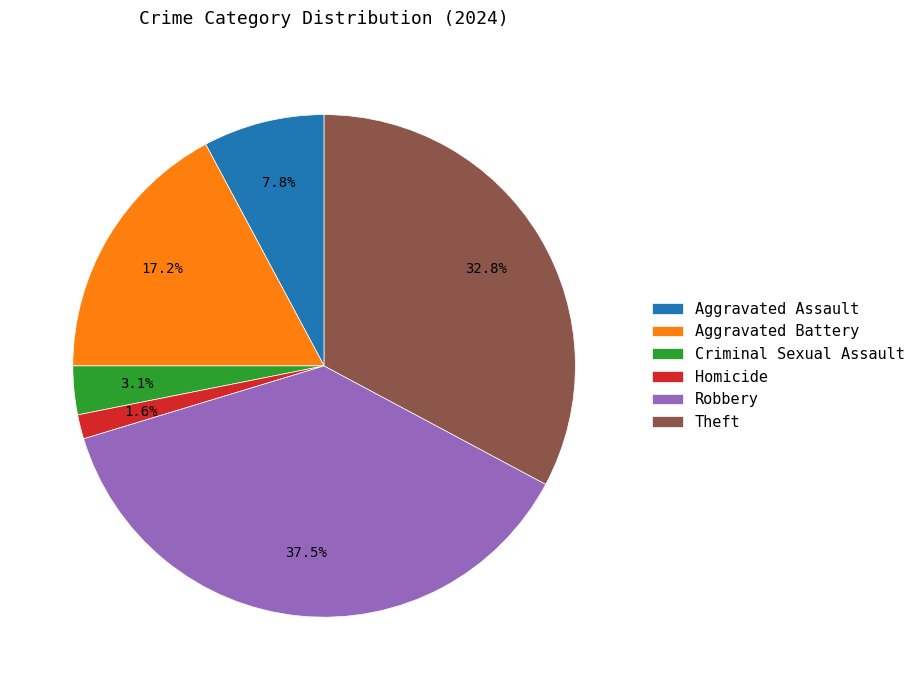

To the nearest percent, what is the average slice percentage?

17%